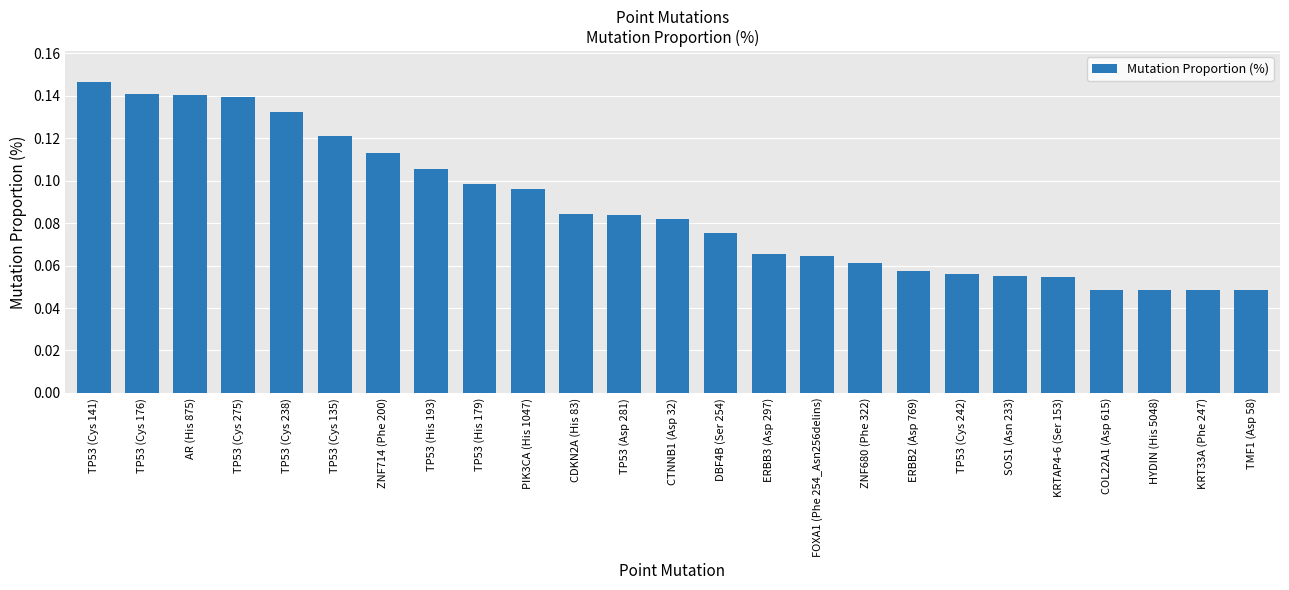

What is the label of the 2nd bar from the left?

TP53 (Cys 176)